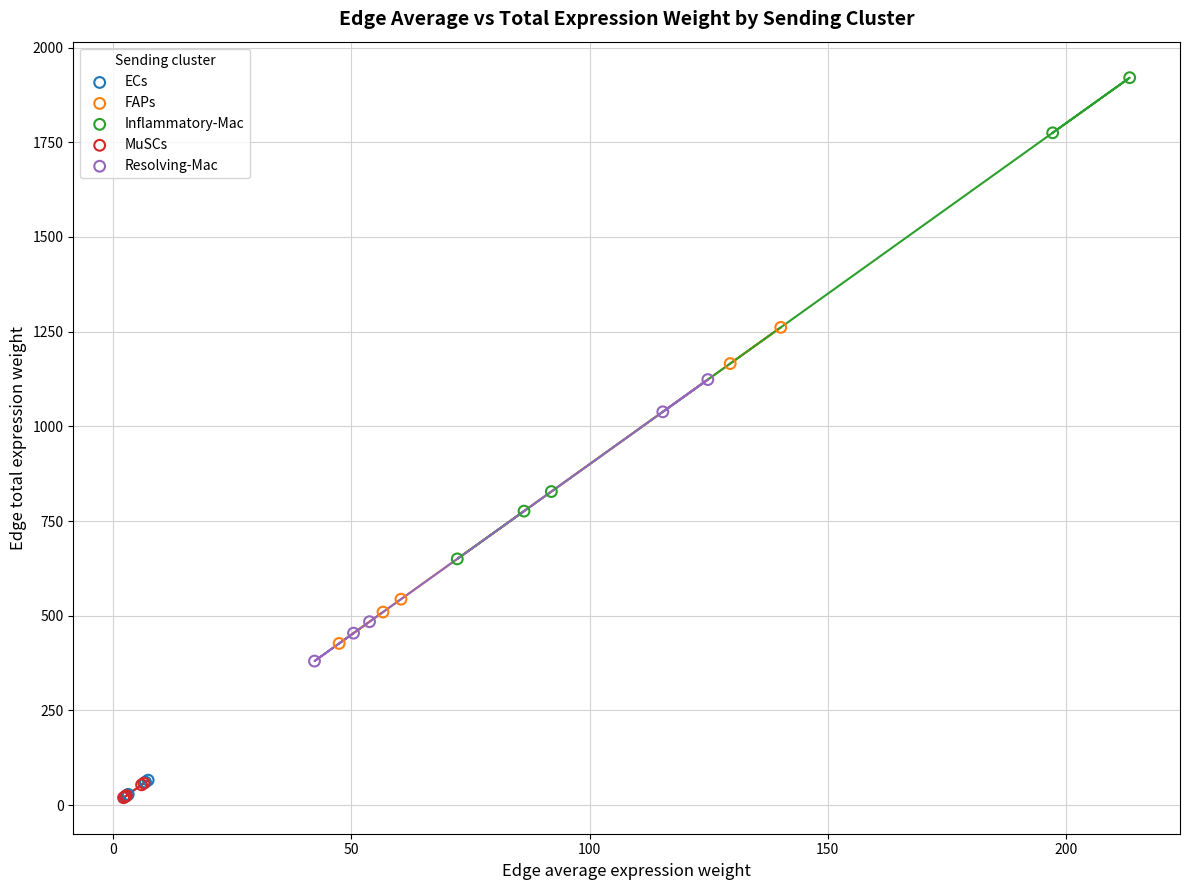

Which series has the largest Y range (max minus min)?

Inflammatory-Mac